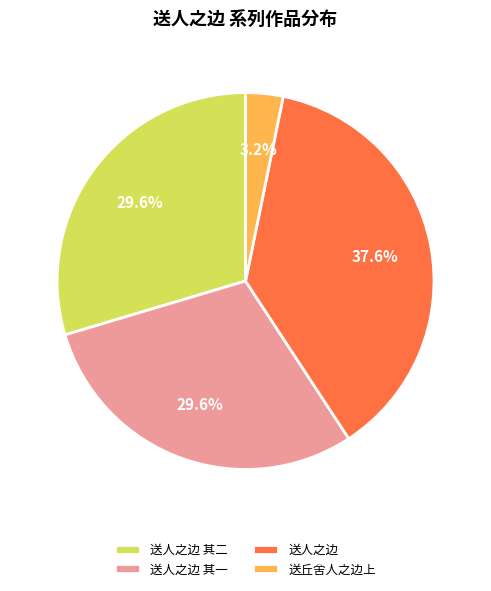

What percentage is NOT represented by 送人之边?

62.4%